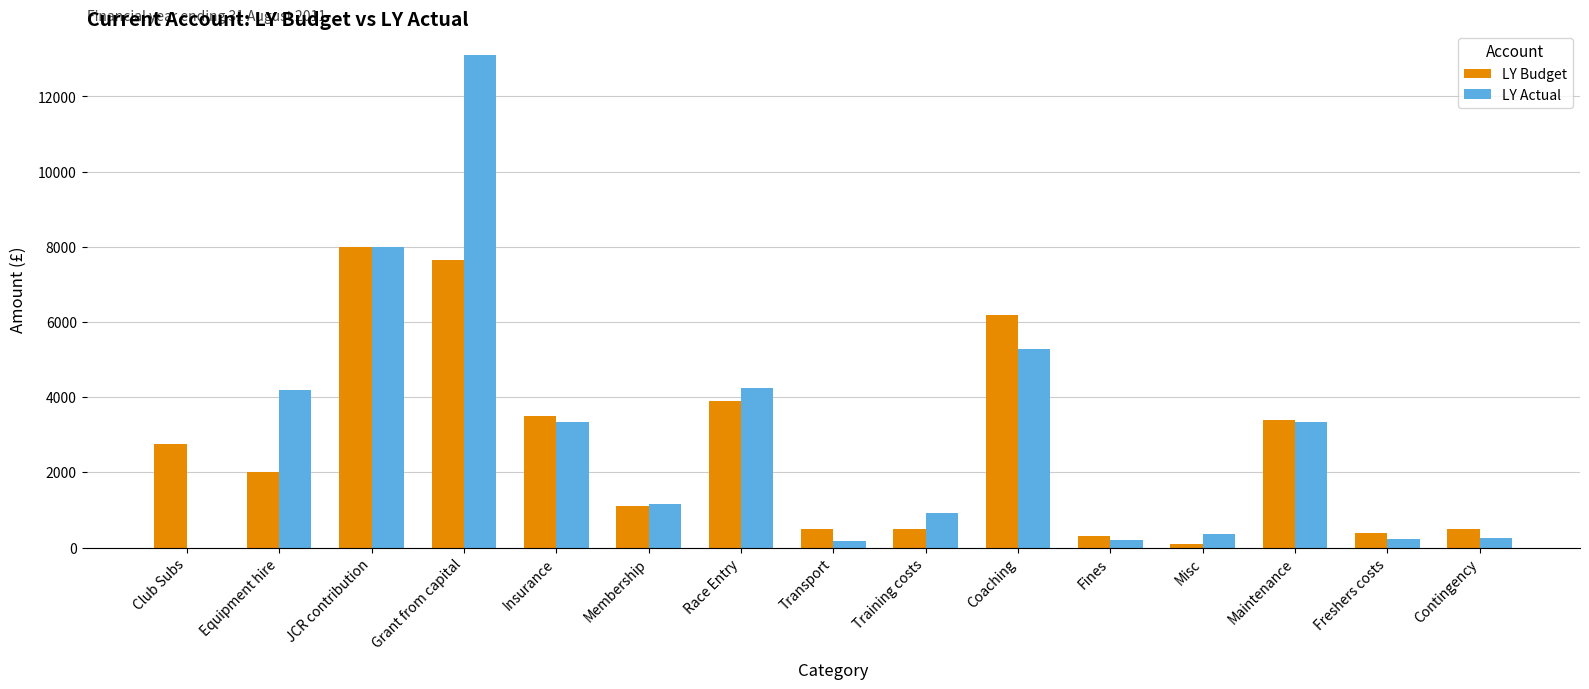

Are the bars grouped side by side (vs. stacked)?

Yes